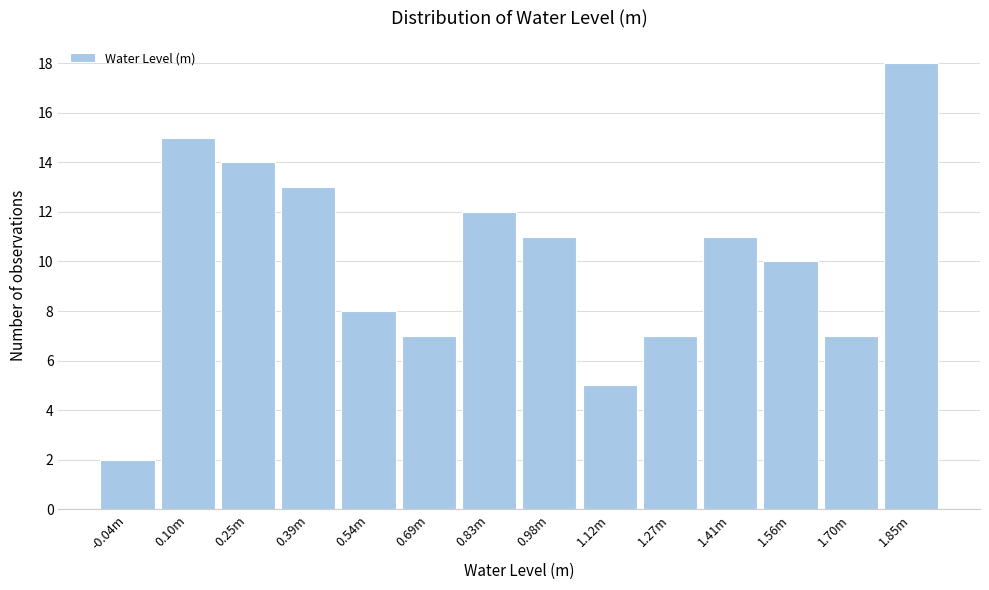

Reading left to right, list all the values displayed in this chart.

2	15	14	13	8	7	12	11	5	7	11	10	7	18